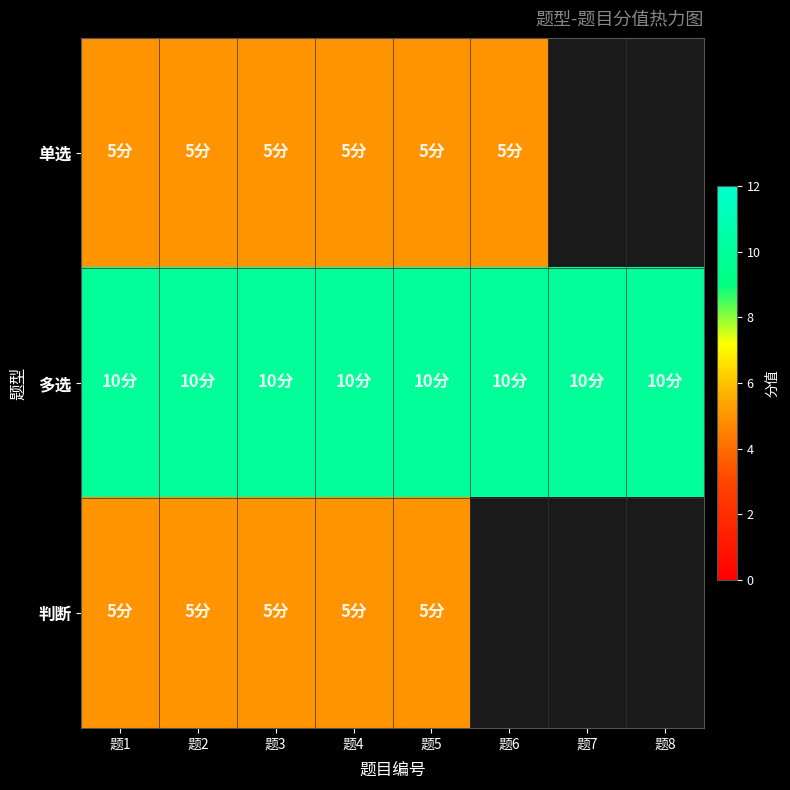

At which category does the chart reach its peak across all series?

题1